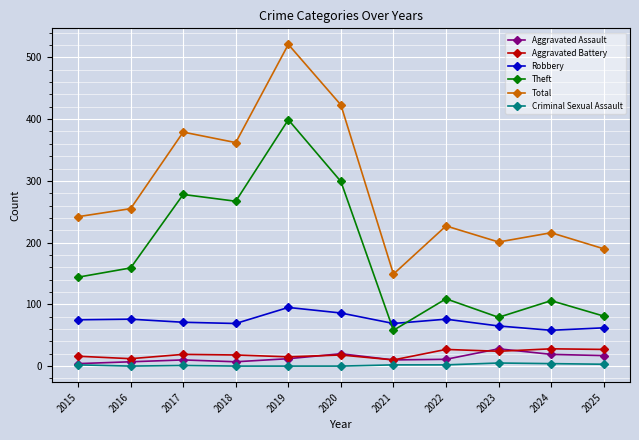

Between 2015 and 2025, which series saw the biggest shift?

Theft